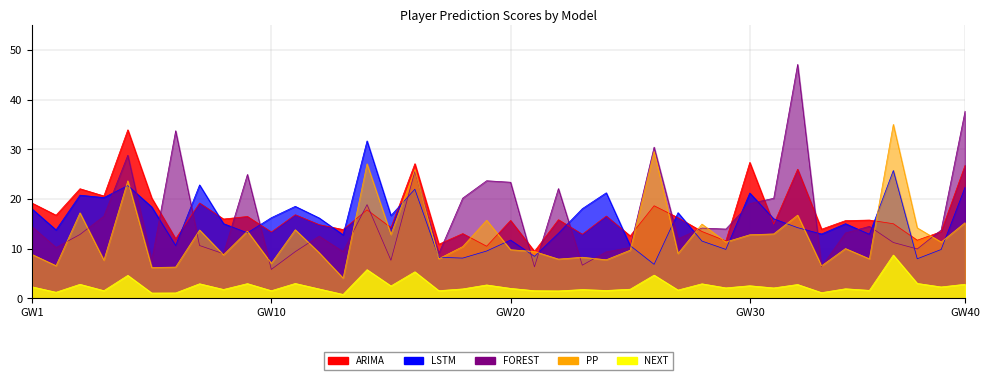

Which series has the largest total across all categories?

ARIMA